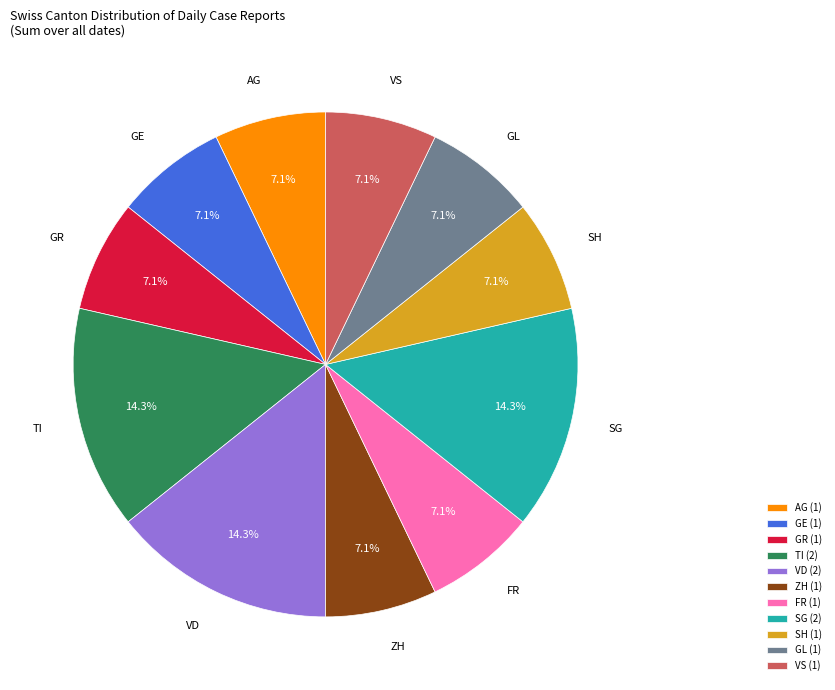

Does any single category account for the majority?

No